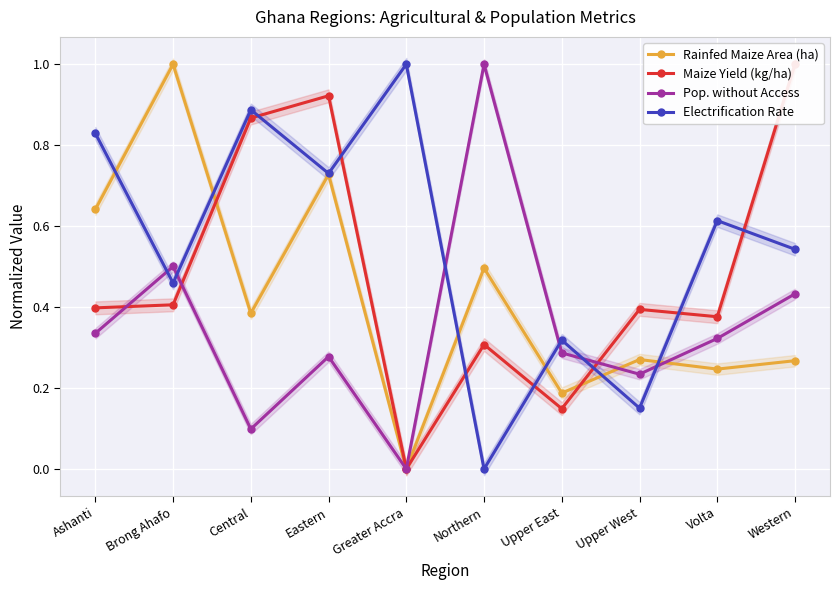

How many interior local valleys does the Pop. without Access series have?

3